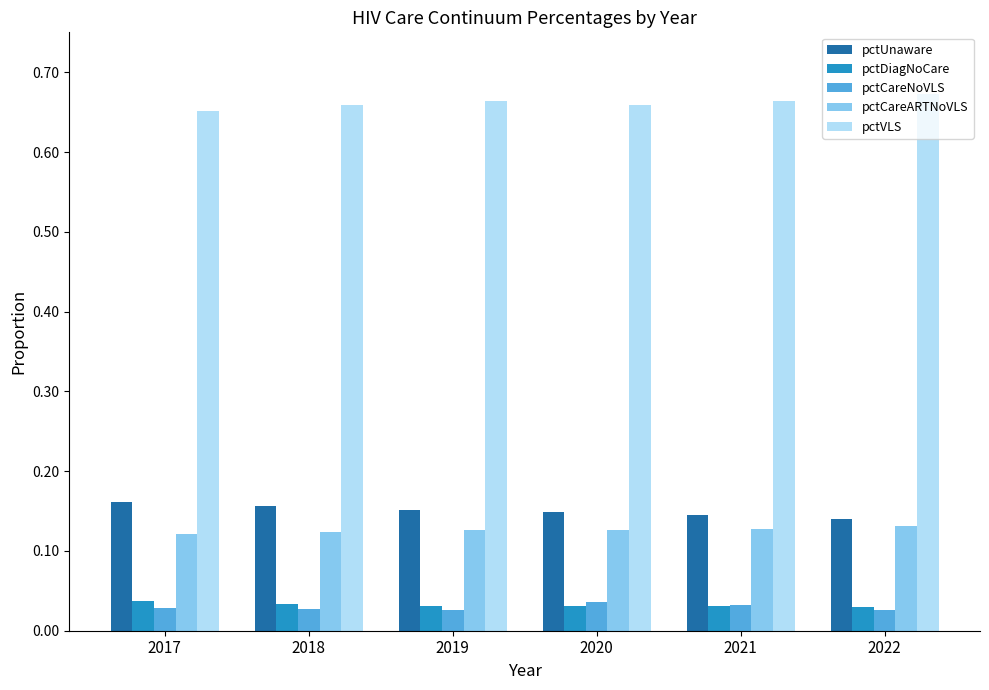

True or false: pctCareNoVLS has a value of 0.1 at 2021.

False